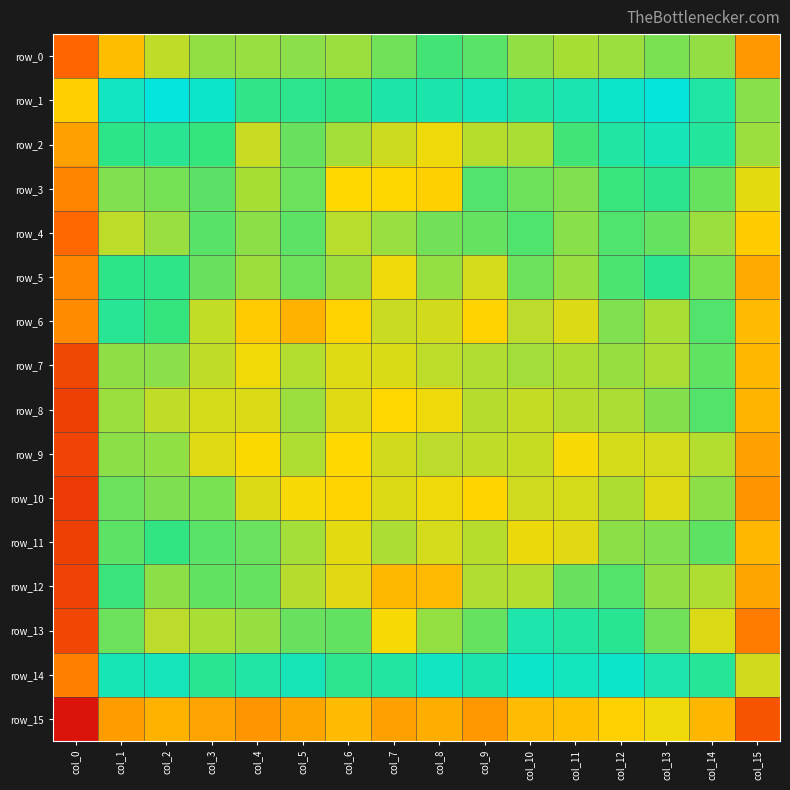

At how many categories does at least one series exceed 0?

16